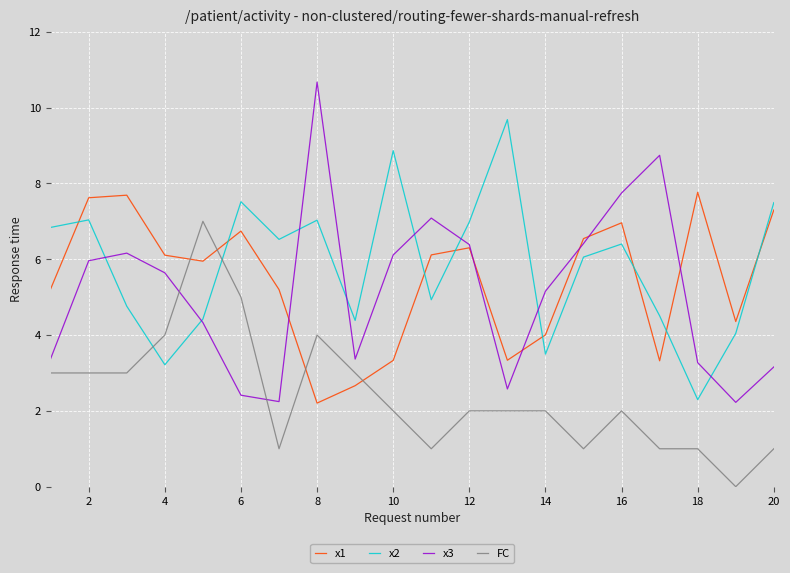

Is this an area chart (filled region under the line)?

No